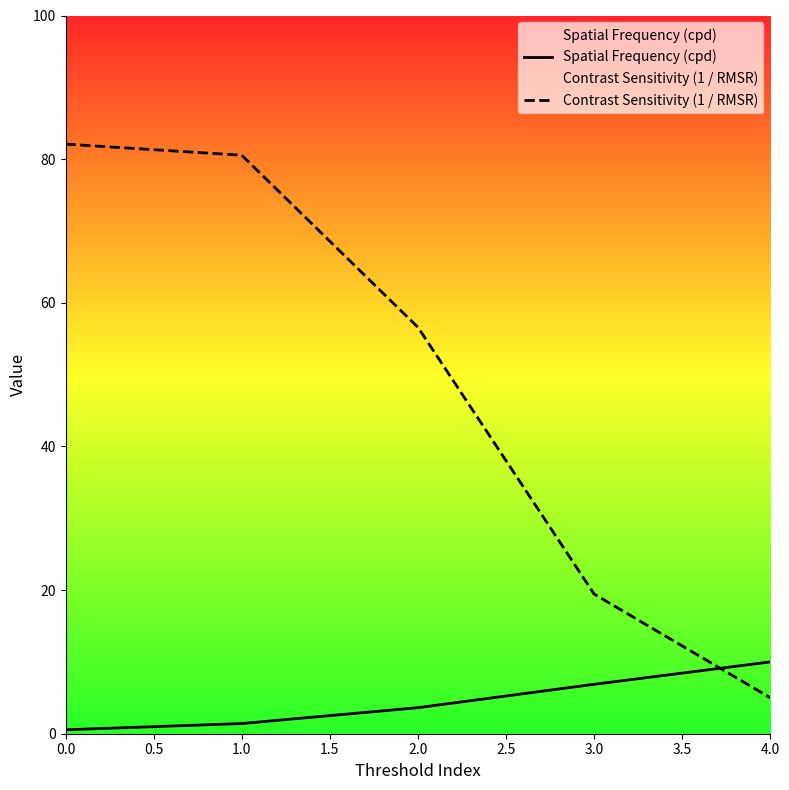

True or false: Contrast Sensitivity (1 / RMSR) has more than 2 points higher than both neighbors.

False